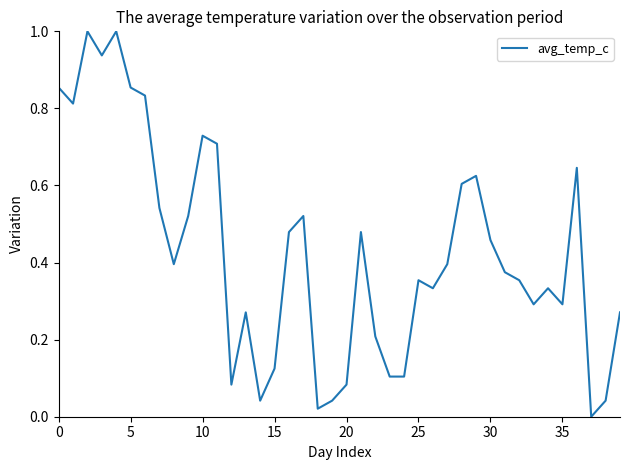

What is the difference between the maximum and minimum values?

1.0